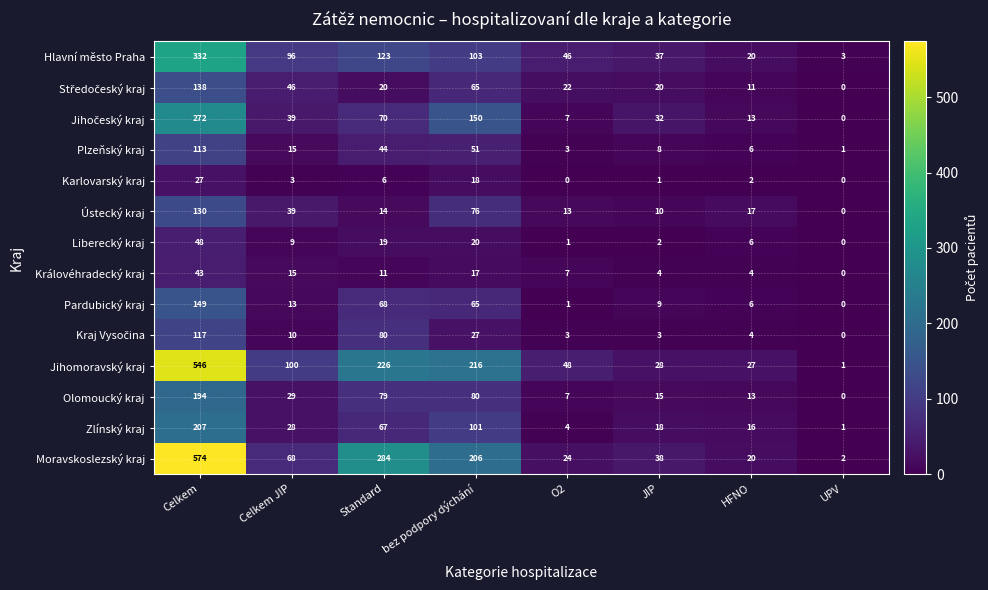

At which label does Královéhradecký kraj reach its peak?

Celkem